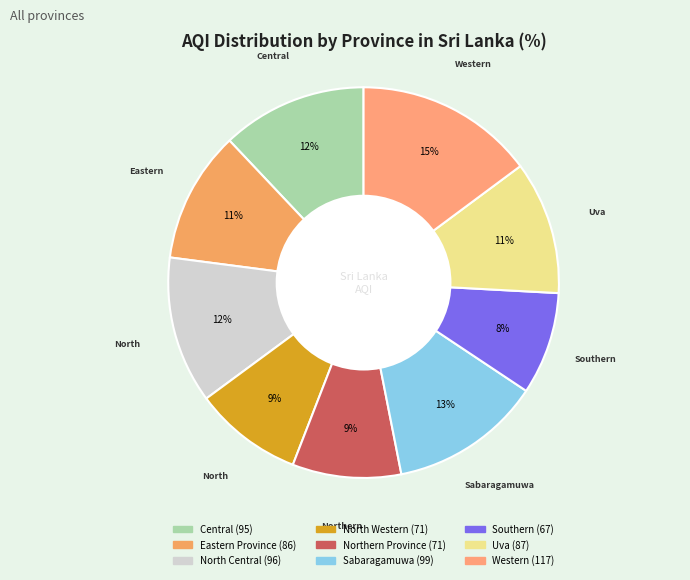

How many segments does this pie chart have?

9